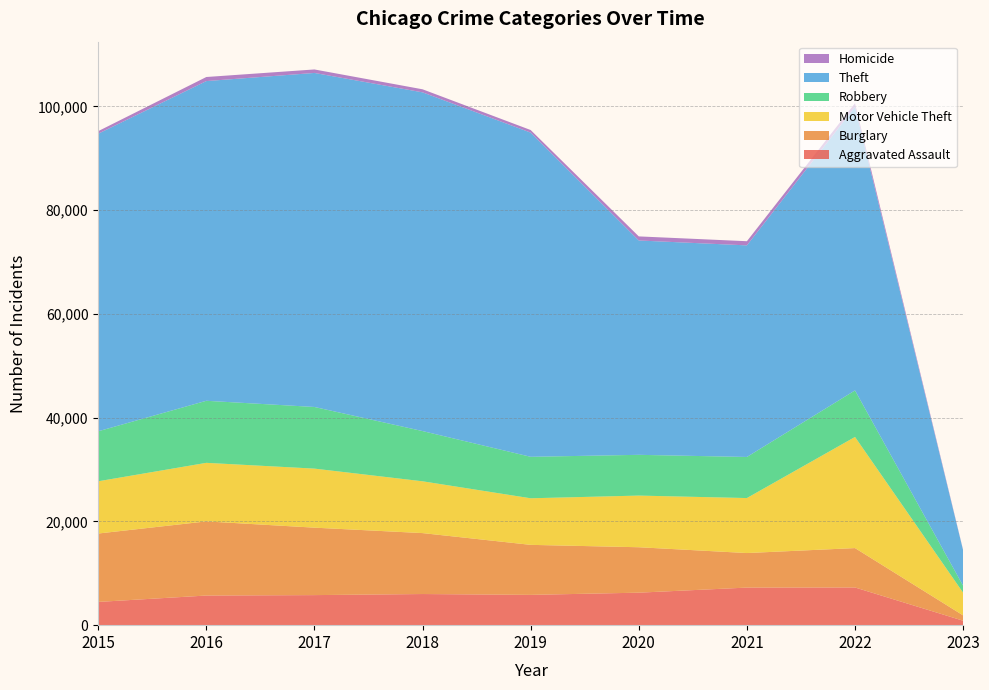

Reading left to right, transcribe all the data shown in this chart.

Aggravated Assault: 2015=4480	2016=5712	2017=5793	2018=6001	2019=5840	2020=6263	2021=7243	2022=7266	2023=859
Burglary: 2015=13184	2016=14289	2017=13001	2018=11746	2019=9639	2020=8757	2021=6658	2022=7591	2023=1025
Motor Vehicle Theft: 2015=10068	2016=11286	2017=11380	2018=9983	2019=8977	2020=9956	2021=10599	2022=21419	2023=4371
Robbery: 2015=9638	2016=11960	2017=11880	2018=9679	2019=7994	2020=7855	2021=7919	2022=8968	2023=1345
Theft: 2015=57350	2016=61618	2017=64381	2018=65285	2019=62484	2020=41313	2021=40780	2022=54648	2023=6811
Homicide: 2015=496	2016=786	2017=672	2018=589	2019=498	2020=787	2021=804	2022=712	2023=70